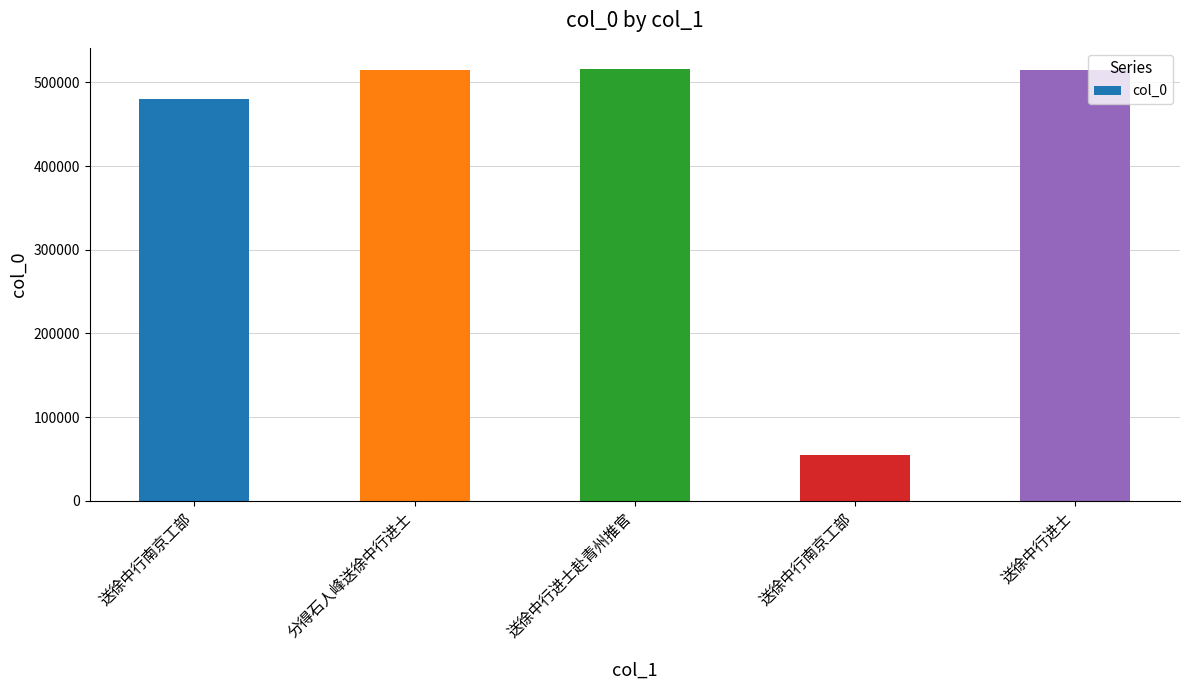

What is the average value?

416082